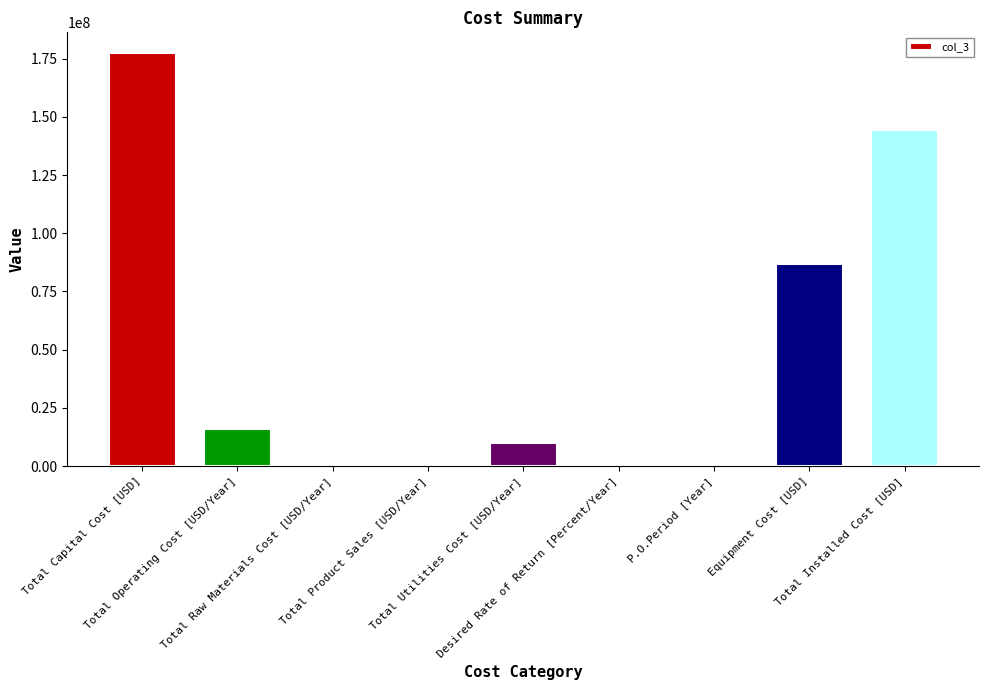

Is it true that the value at Total Raw Materials Cost [USD/Year] is 113955677?

False